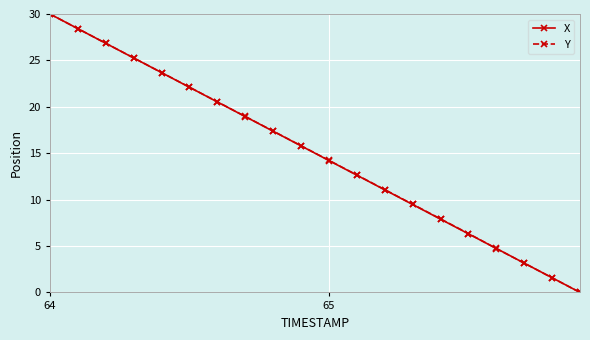

What is the maximum value shown in the chart?

30.0